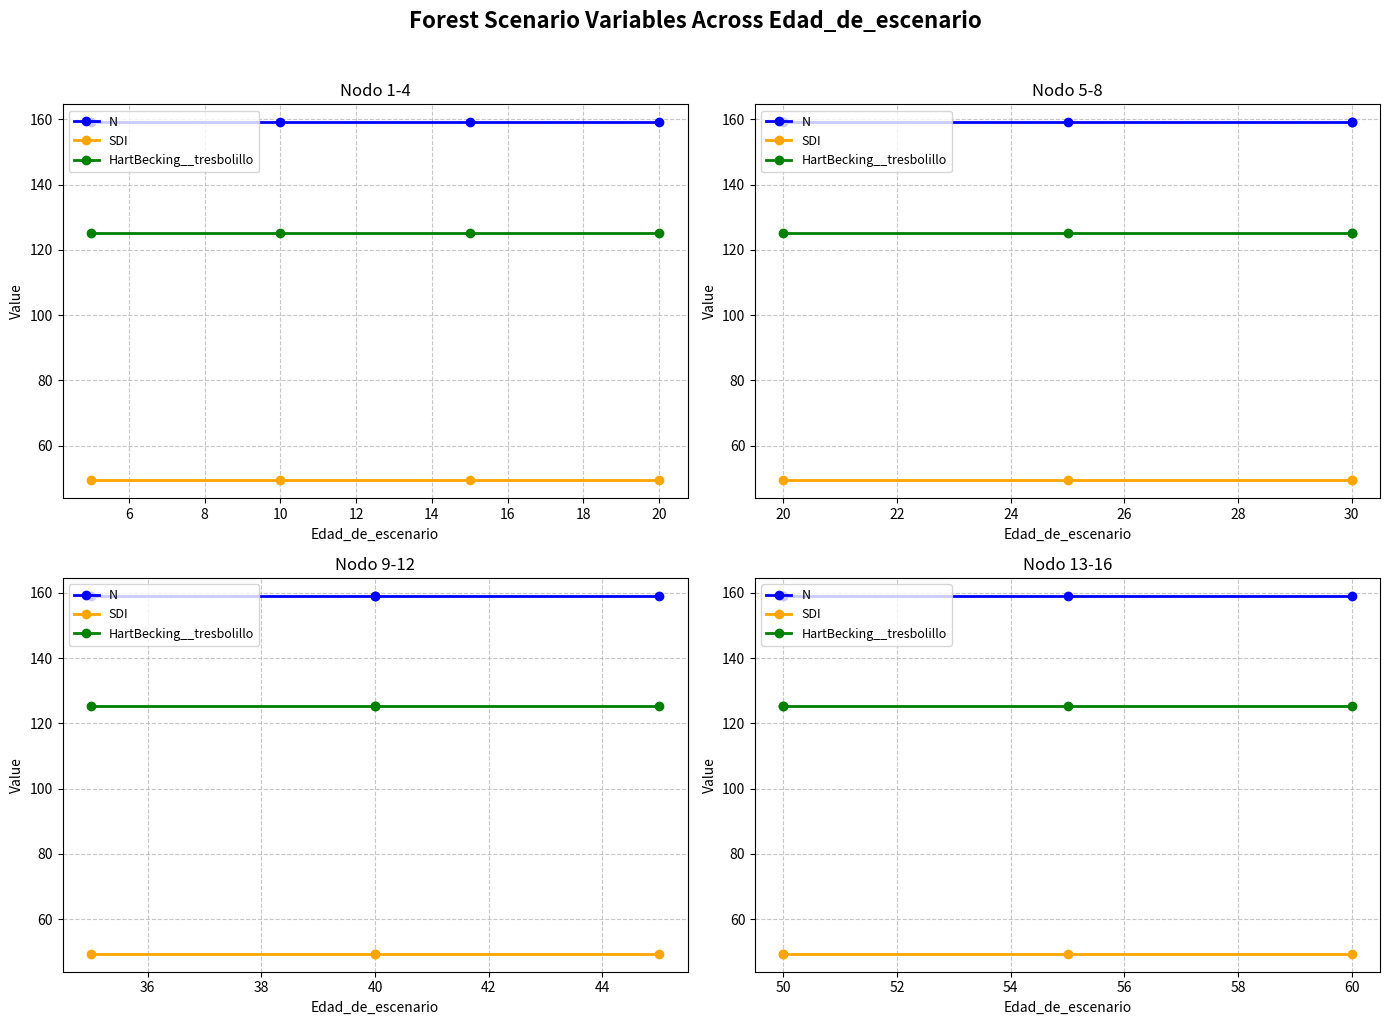

What is the minimum value shown in the chart?

49.4